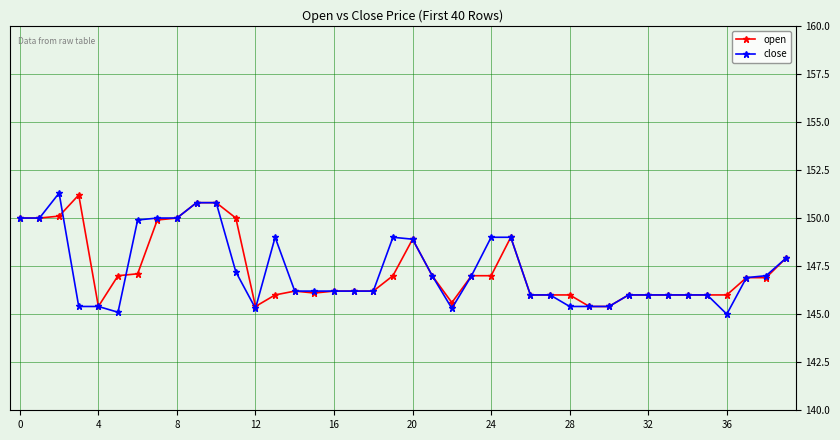

What is the value of the open point at the 5th from the left?

145.4